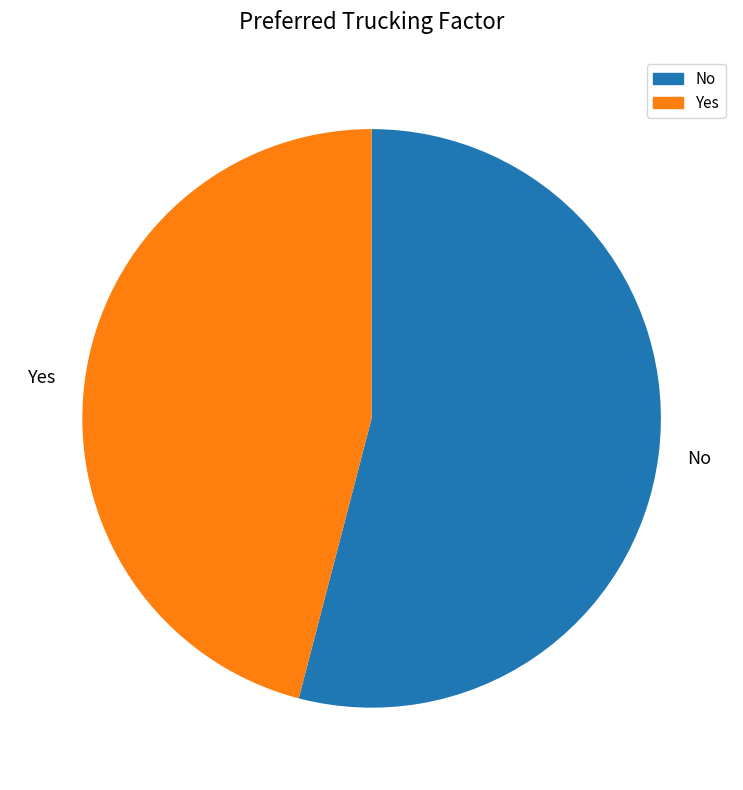

How many segments does this pie chart have?

2